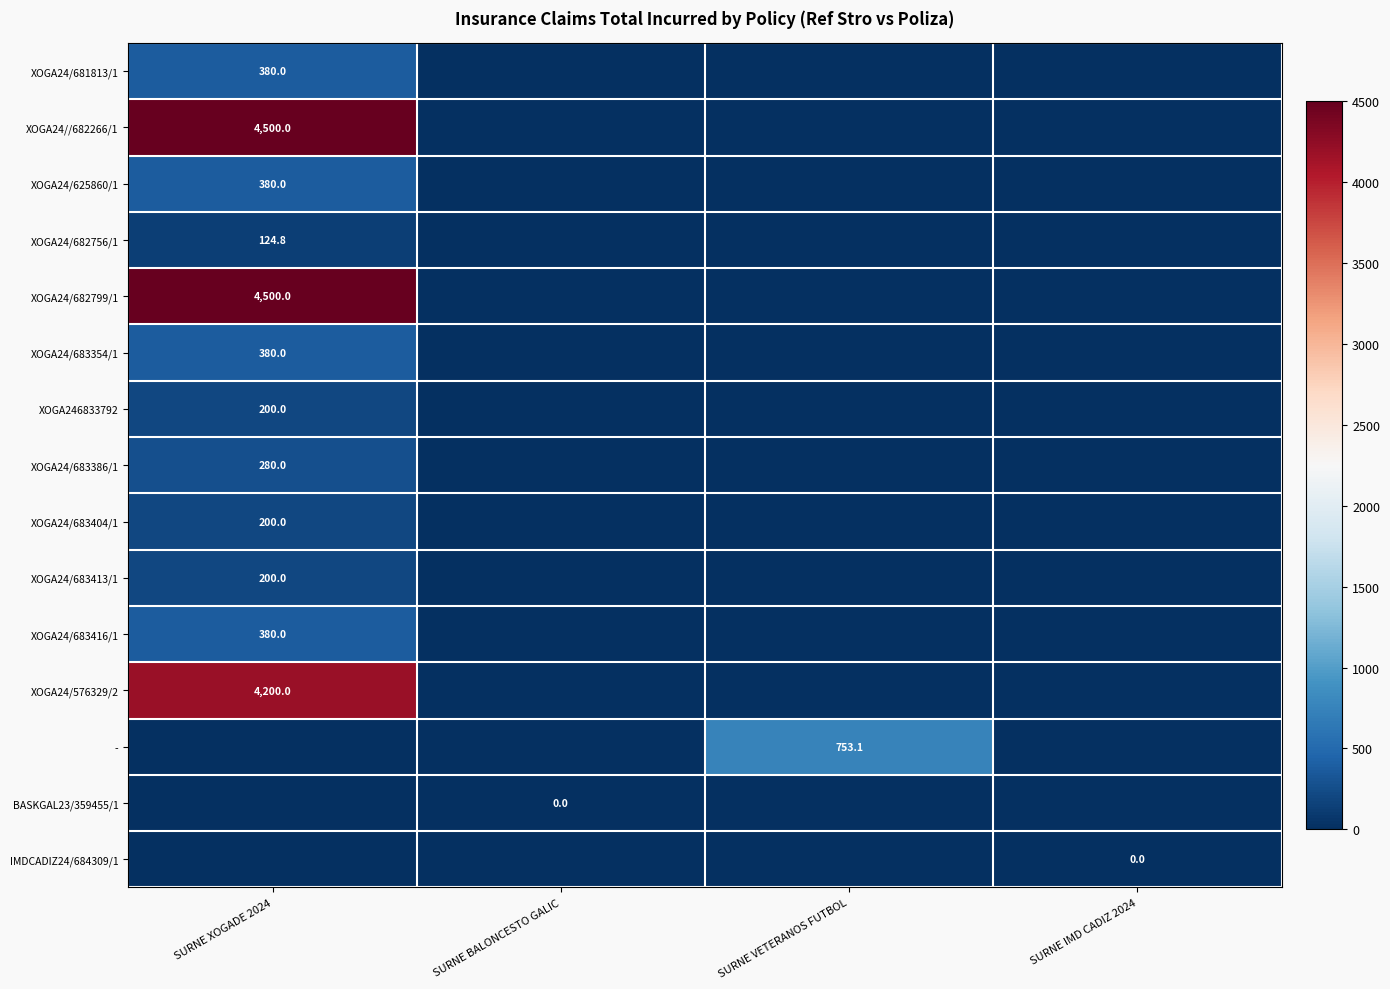

True or false: XOGA24/683404/1 has a value of 200.0 at SURNE XOGADE 2024.

True